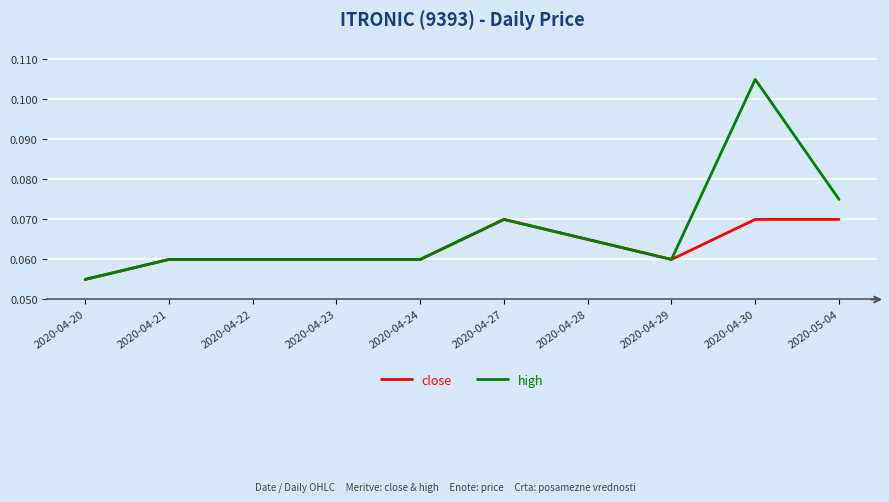

Is the value of high at 2020-05-04 greater than the value of close at 2020-04-29?

Yes